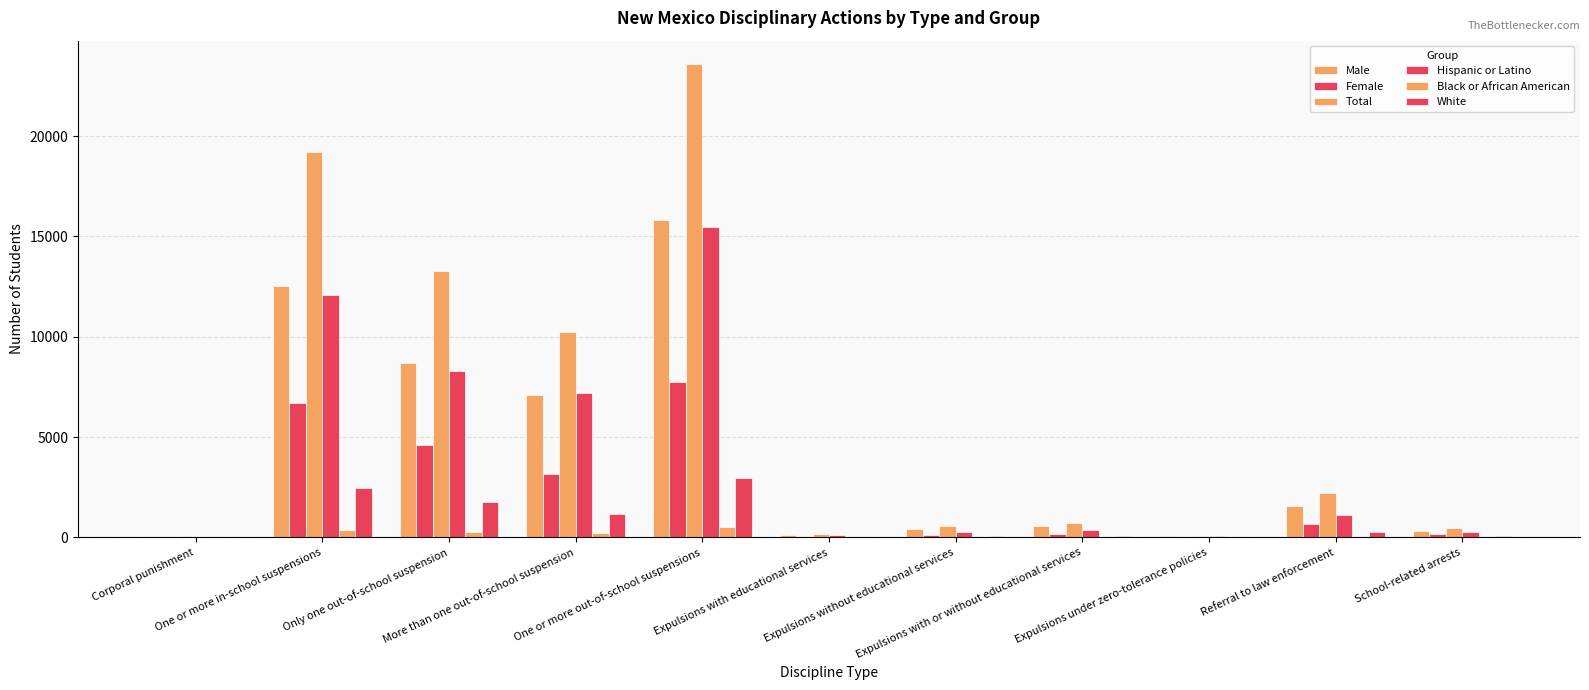

Count the number of categories in the chart.

11